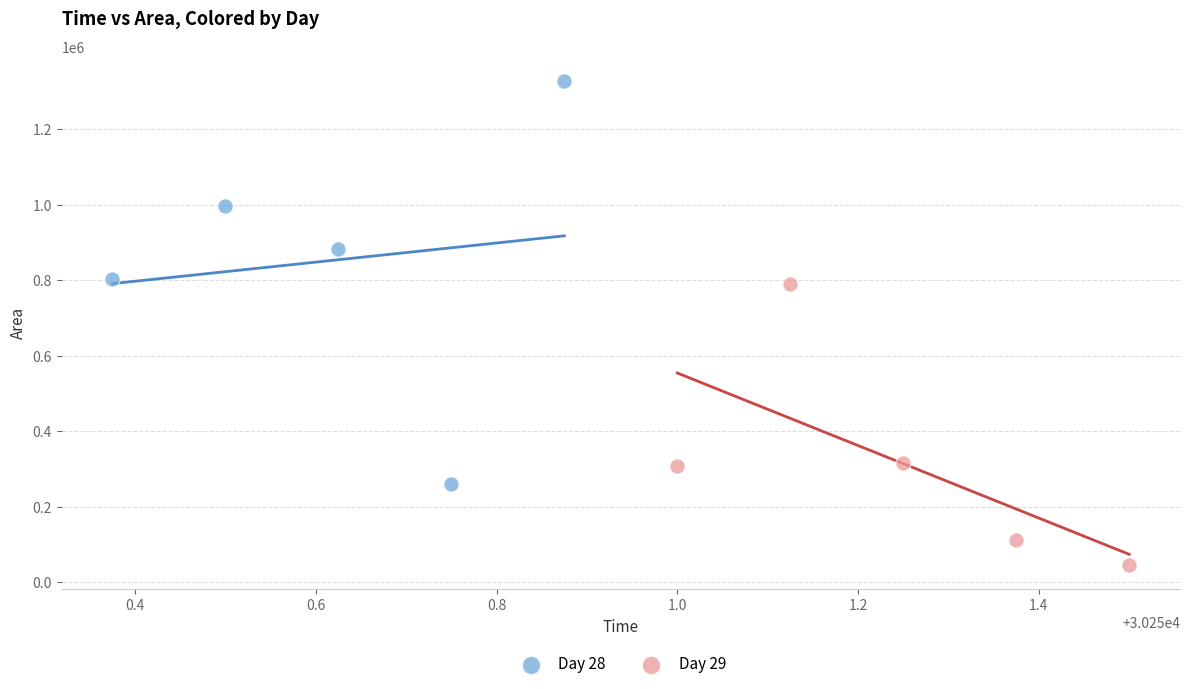

Which series has the largest Y range (max minus min)?

Day 28